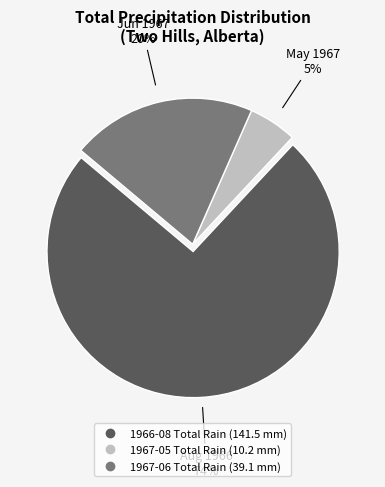

Which has a higher value, 1967-06 Total Rain or 1966-08 Total Rain?

1966-08 Total Rain